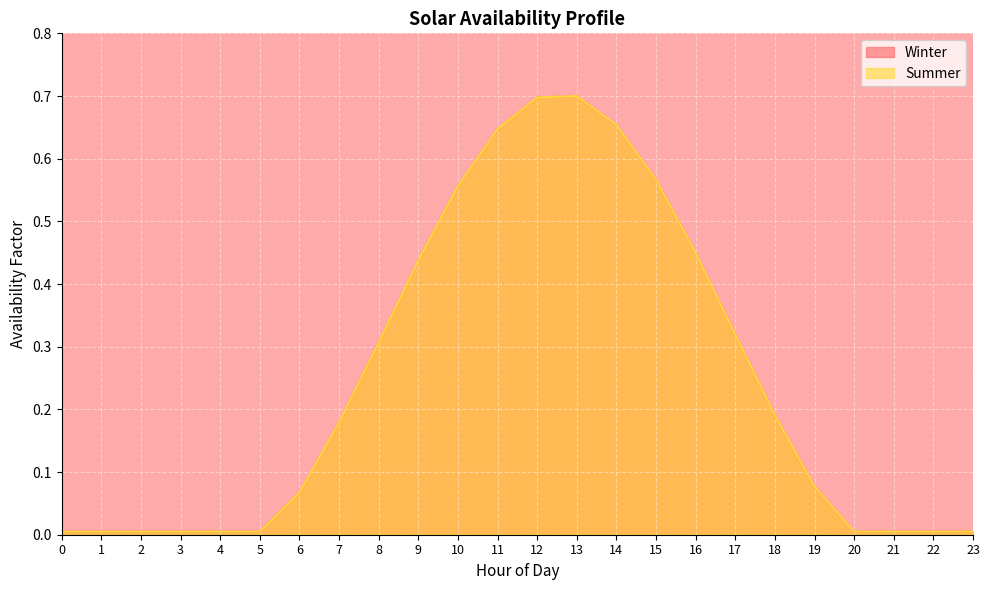

Reading left to right, what are all the values shown in this chart?

Winter: 0=0.0	1=0.0	2=0.0	3=0.0	4=0.0	5=0.0	6=0.1	7=0.2	8=0.3	9=0.4	10=0.6	11=0.6	12=0.7	13=0.7	14=0.7	15=0.6	16=0.4	17=0.3	18=0.2	19=0.1	20=0.0	21=0.0	22=0.0	23=0.0
Summer: 0=0.0	1=0.0	2=0.0	3=0.0	4=0.0	5=0.0	6=0.1	7=0.2	8=0.3	9=0.4	10=0.6	11=0.6	12=0.7	13=0.7	14=0.7	15=0.6	16=0.4	17=0.3	18=0.2	19=0.1	20=0.0	21=0.0	22=0.0	23=0.0